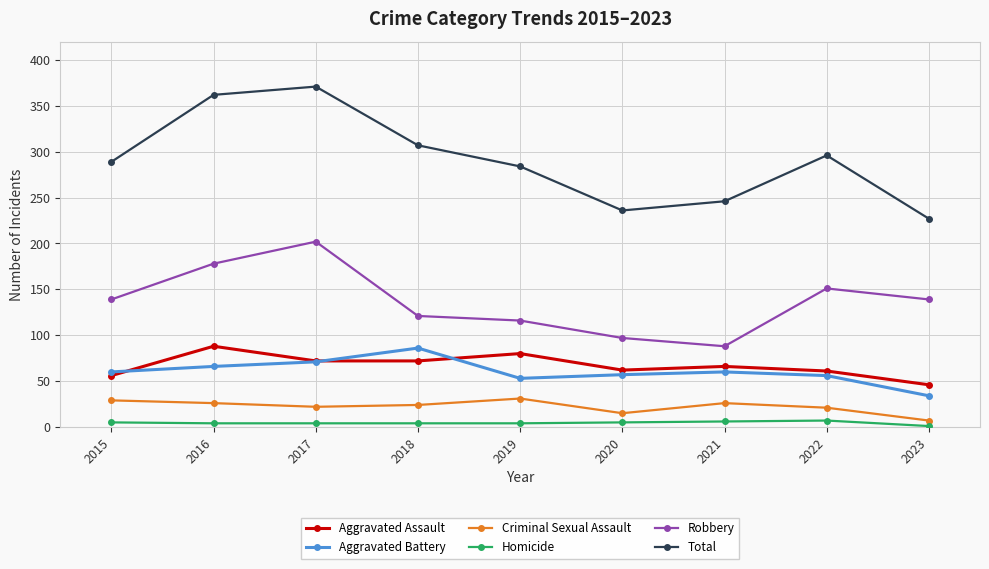

Count the number of categories in the chart.

9